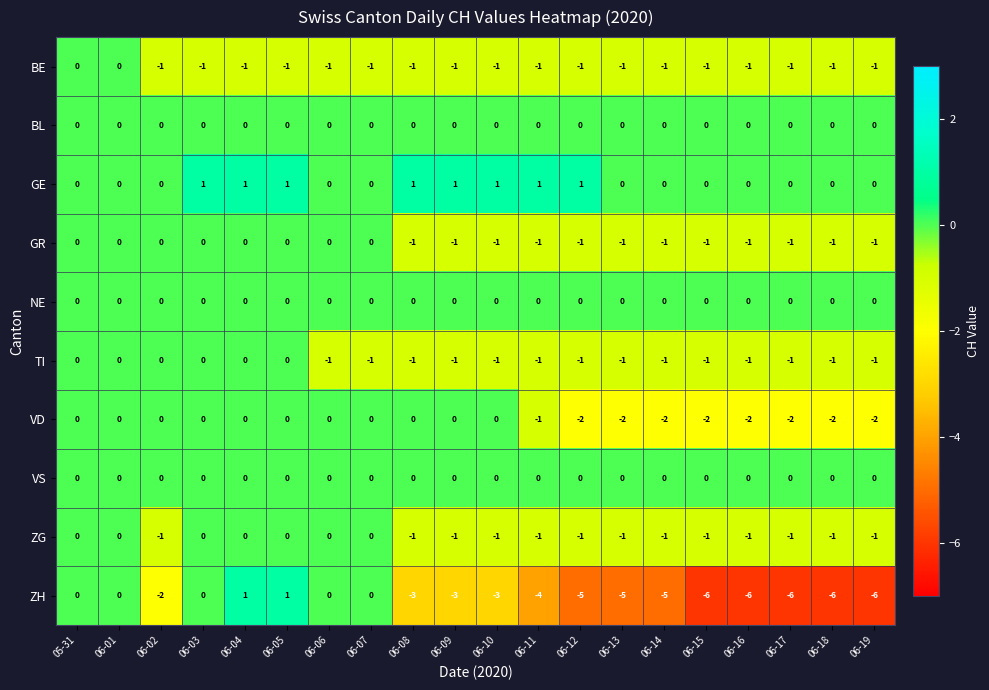

What is the smallest value displayed?

-6